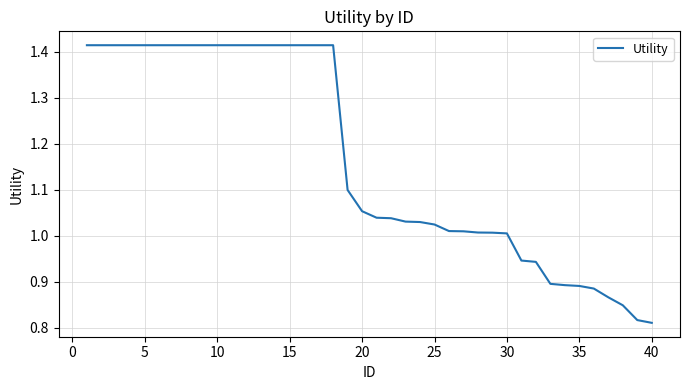

Does the chart have visible grid lines?

Yes